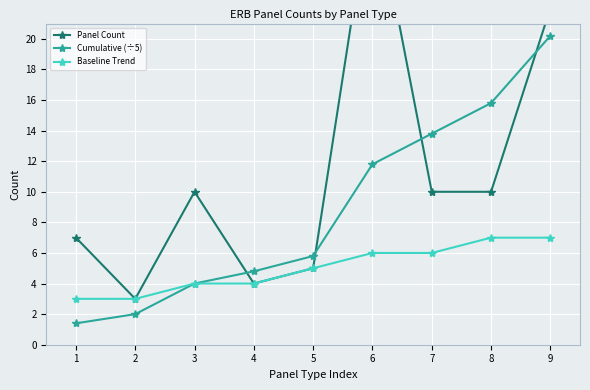

True or false: Cumulative (÷5) and Baseline Trend intersect in this chart.

False